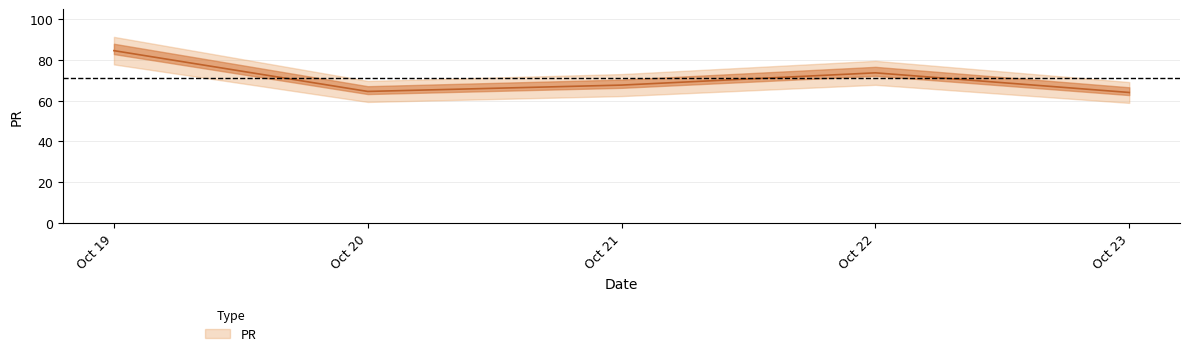

Which category has the highest value across all series?

Oct 19